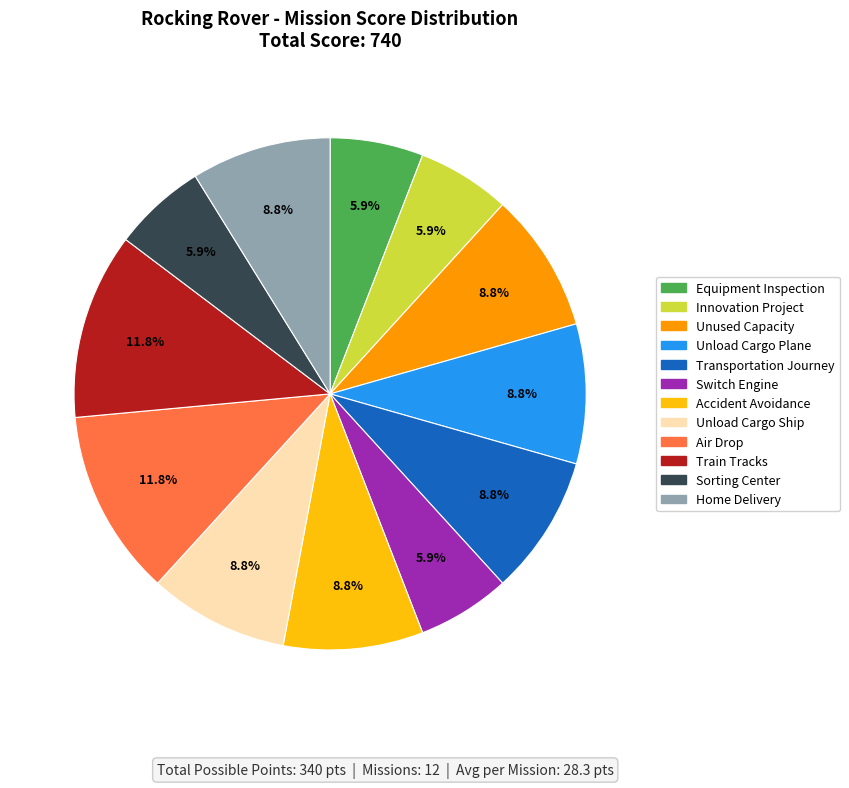

What is the ratio of the value at Unload Cargo Ship to the value at Transportation Journey?

1.0